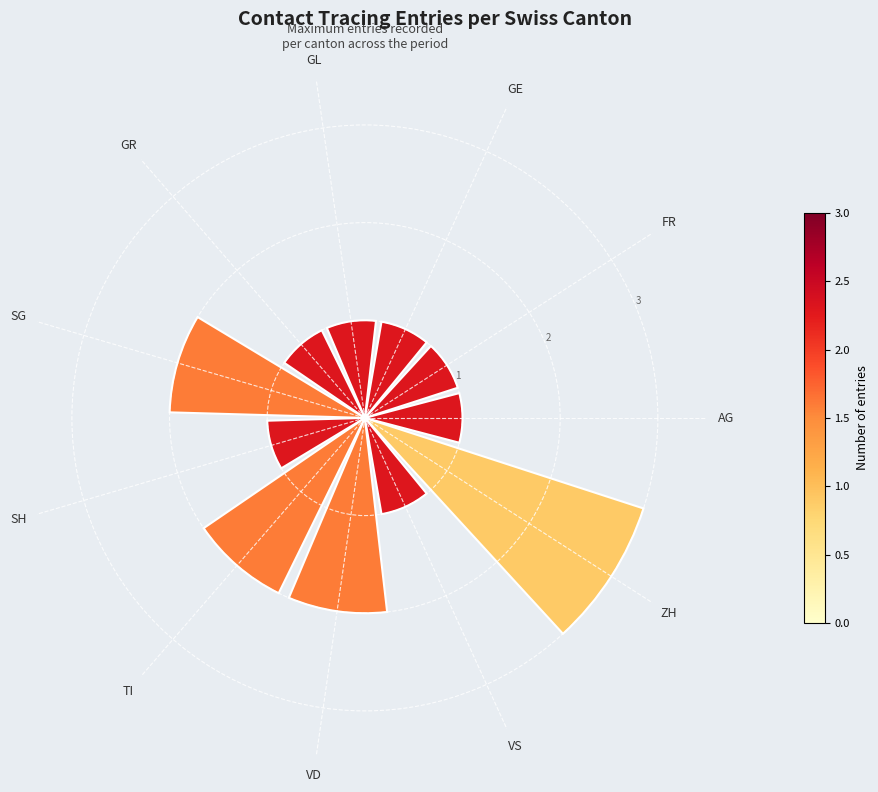

True or false: the data shows 2 at FR.

False